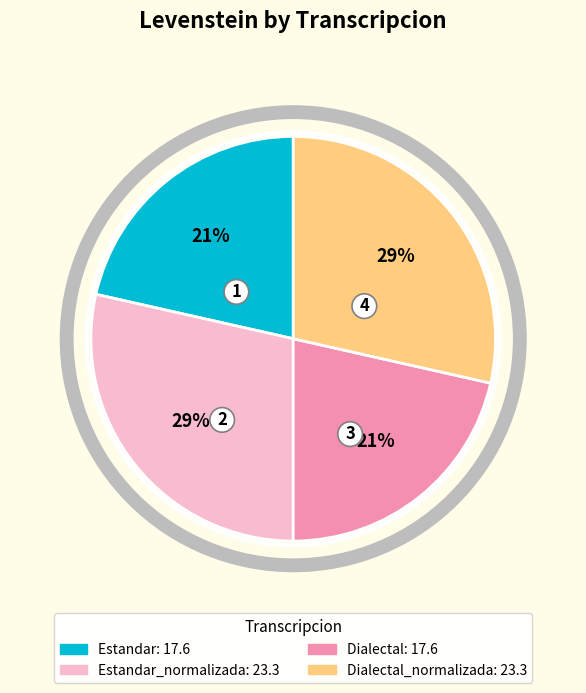

How many segments does this pie chart have?

4